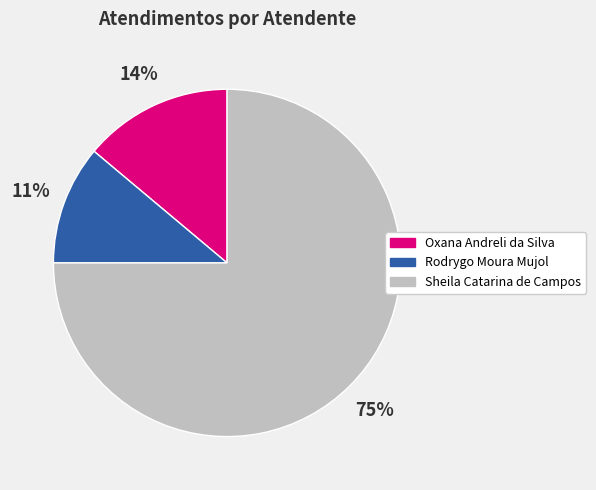

Which has a higher value, Rodrygo Moura Mujol or Sheila Catarina de Campos?

Sheila Catarina de Campos